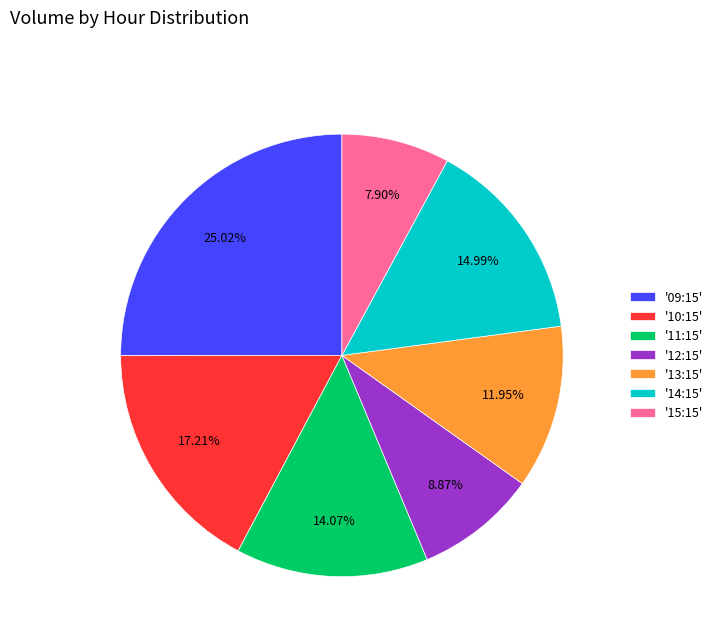

Which has a higher value, '10:15' or '12:15'?

'10:15'